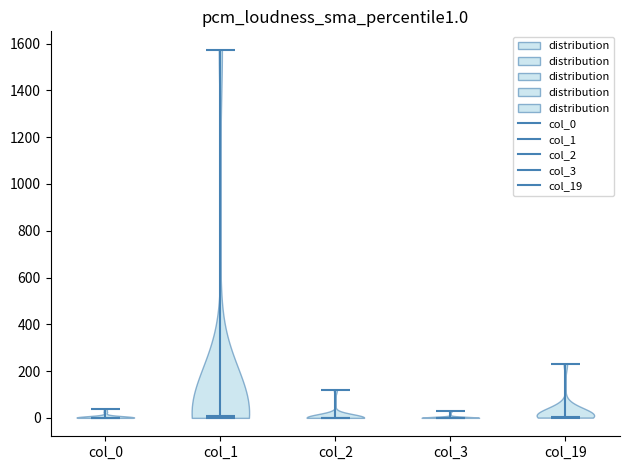

What is the lowest point the violin for col_1 reaches on the y-axis? The values are not printed on the chart, so give them approximately, as read against the axis.

0